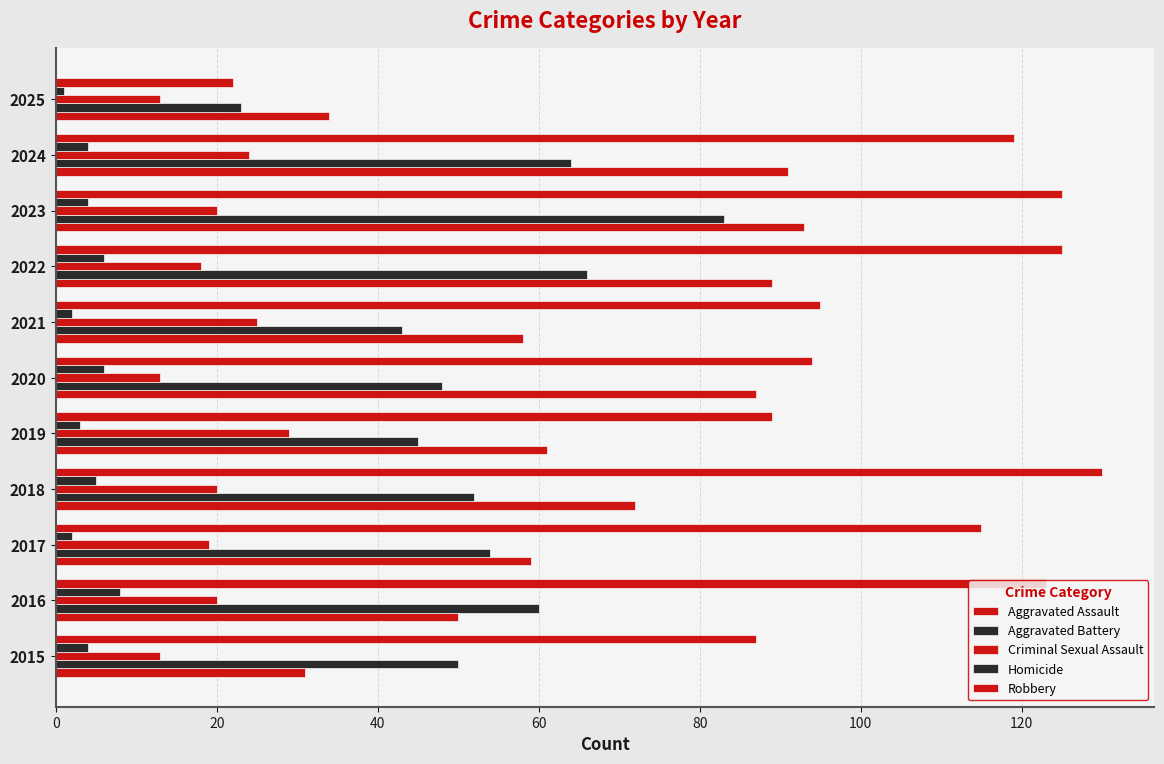

List the series in order of their peak value, lowest first.

Homicide, Criminal Sexual Assault, Aggravated Battery, Aggravated Assault, Robbery